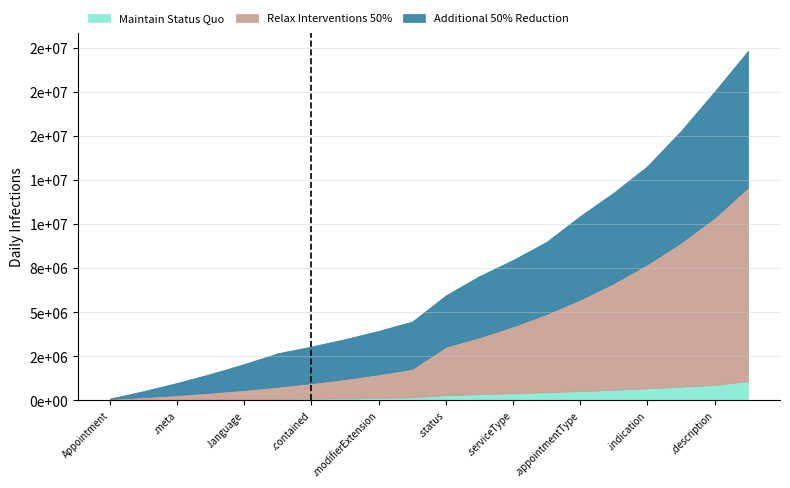

Which has a higher value, Appointment.indication or Appointment.extension?

Appointment.indication